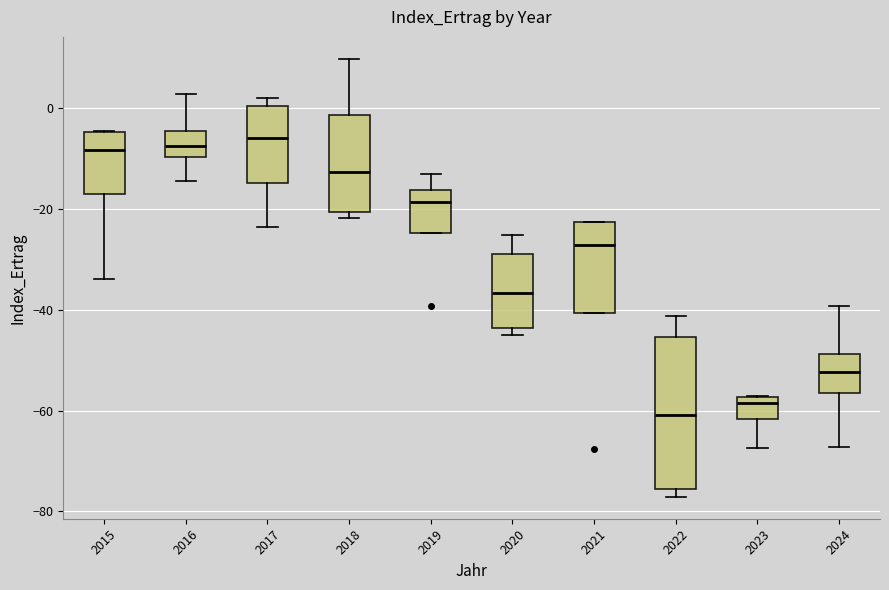

Which box has the lowest median line?

2022